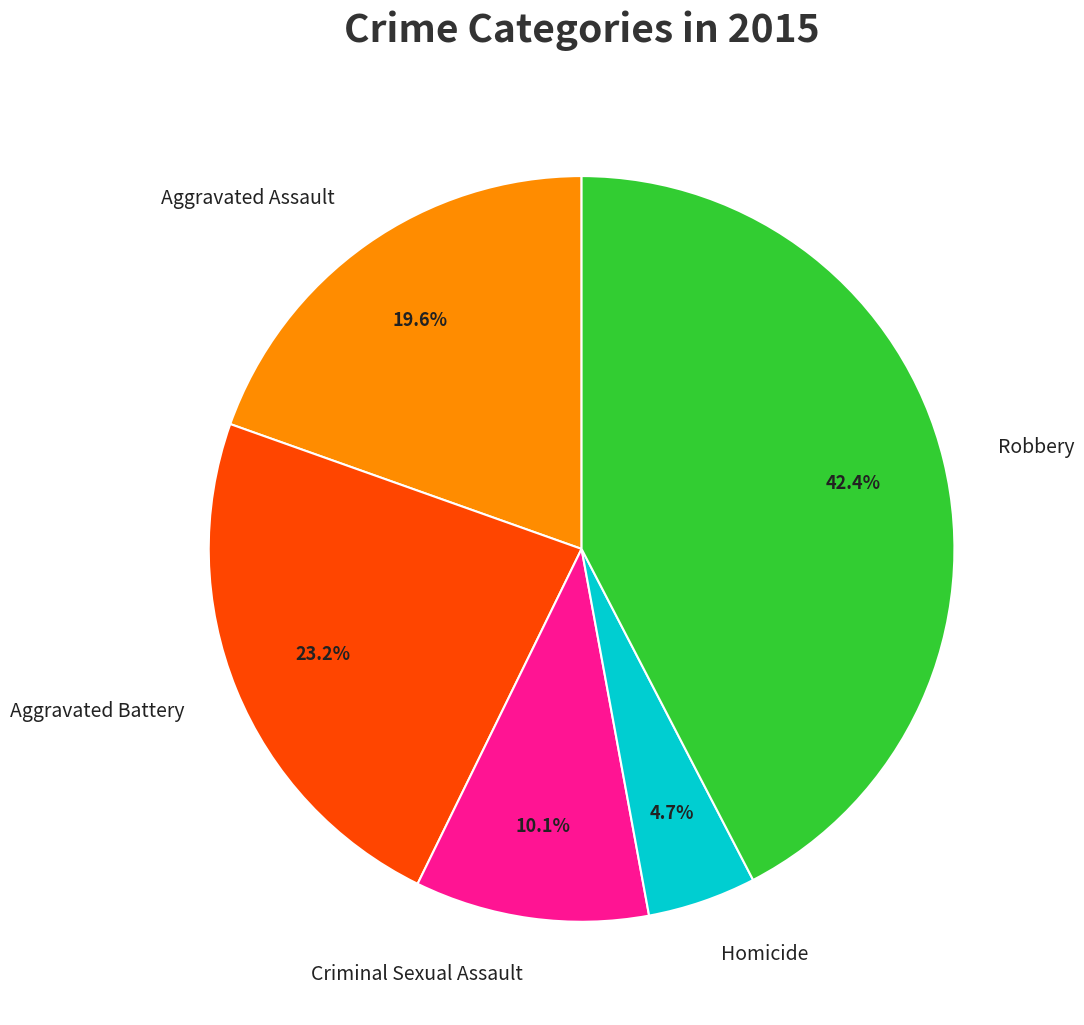

Which category has the smallest portion of the pie?

Homicide